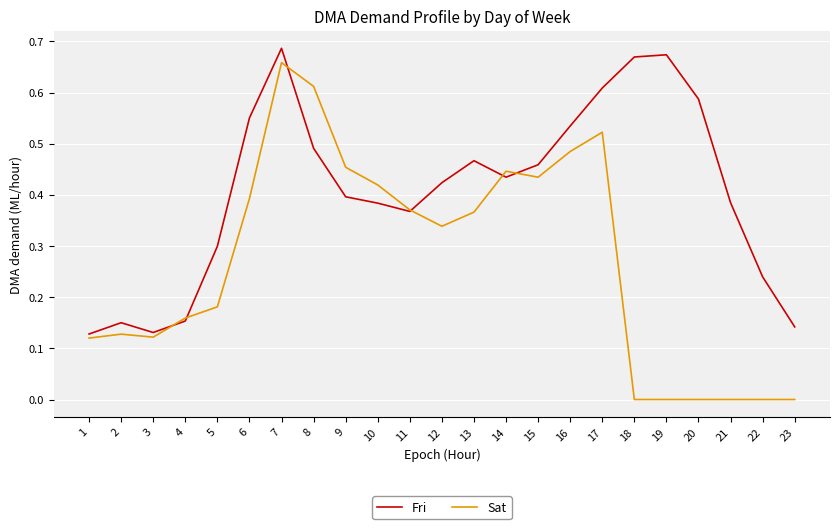

Rank the series at 18 from lowest to highest value.

Sat, Fri